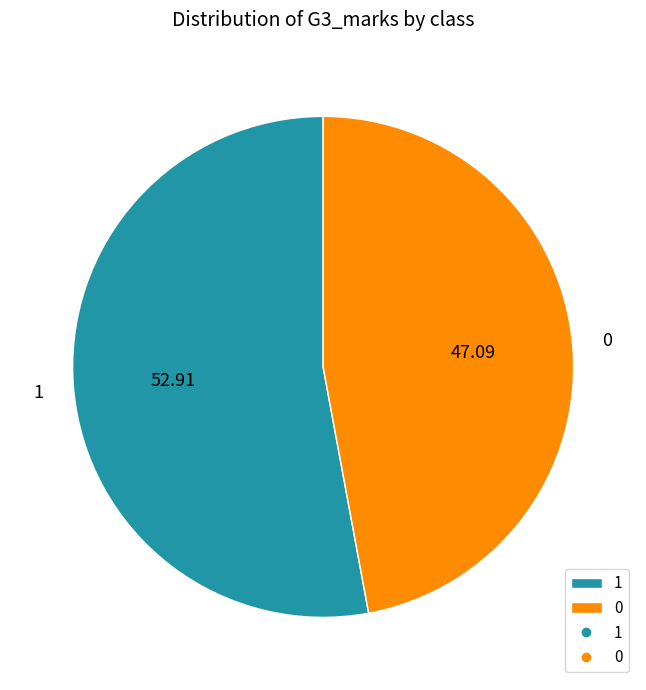

Which slice represents more than half of the pie?

1